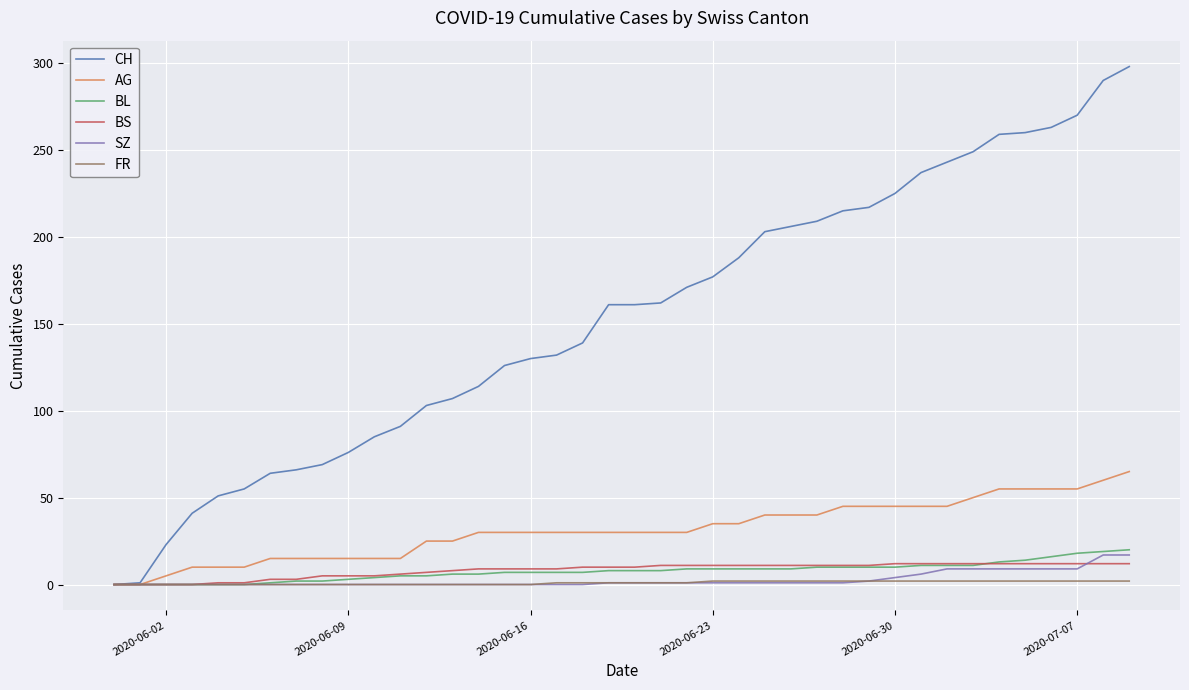

What are all the series names shown in the legend?

CH, AG, BL, BS, SZ, FR